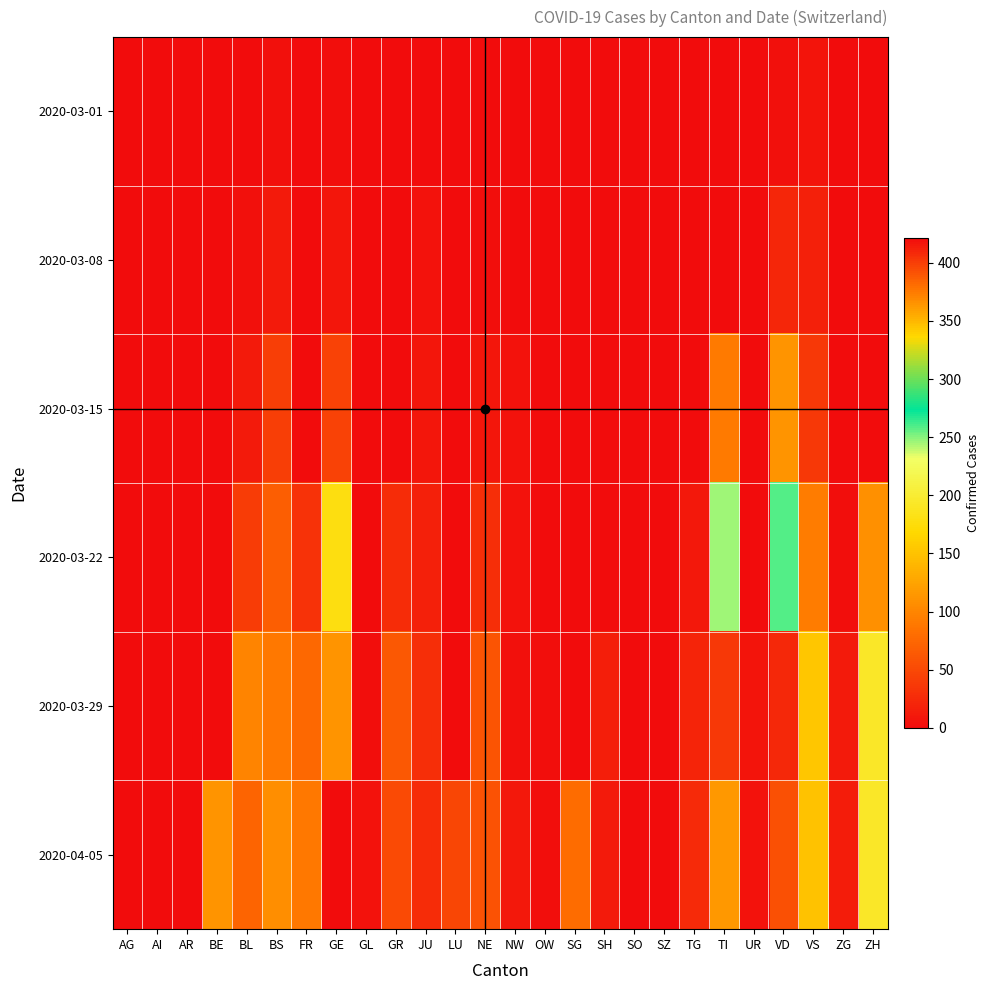

What is the maximum value shown in the chart?

421